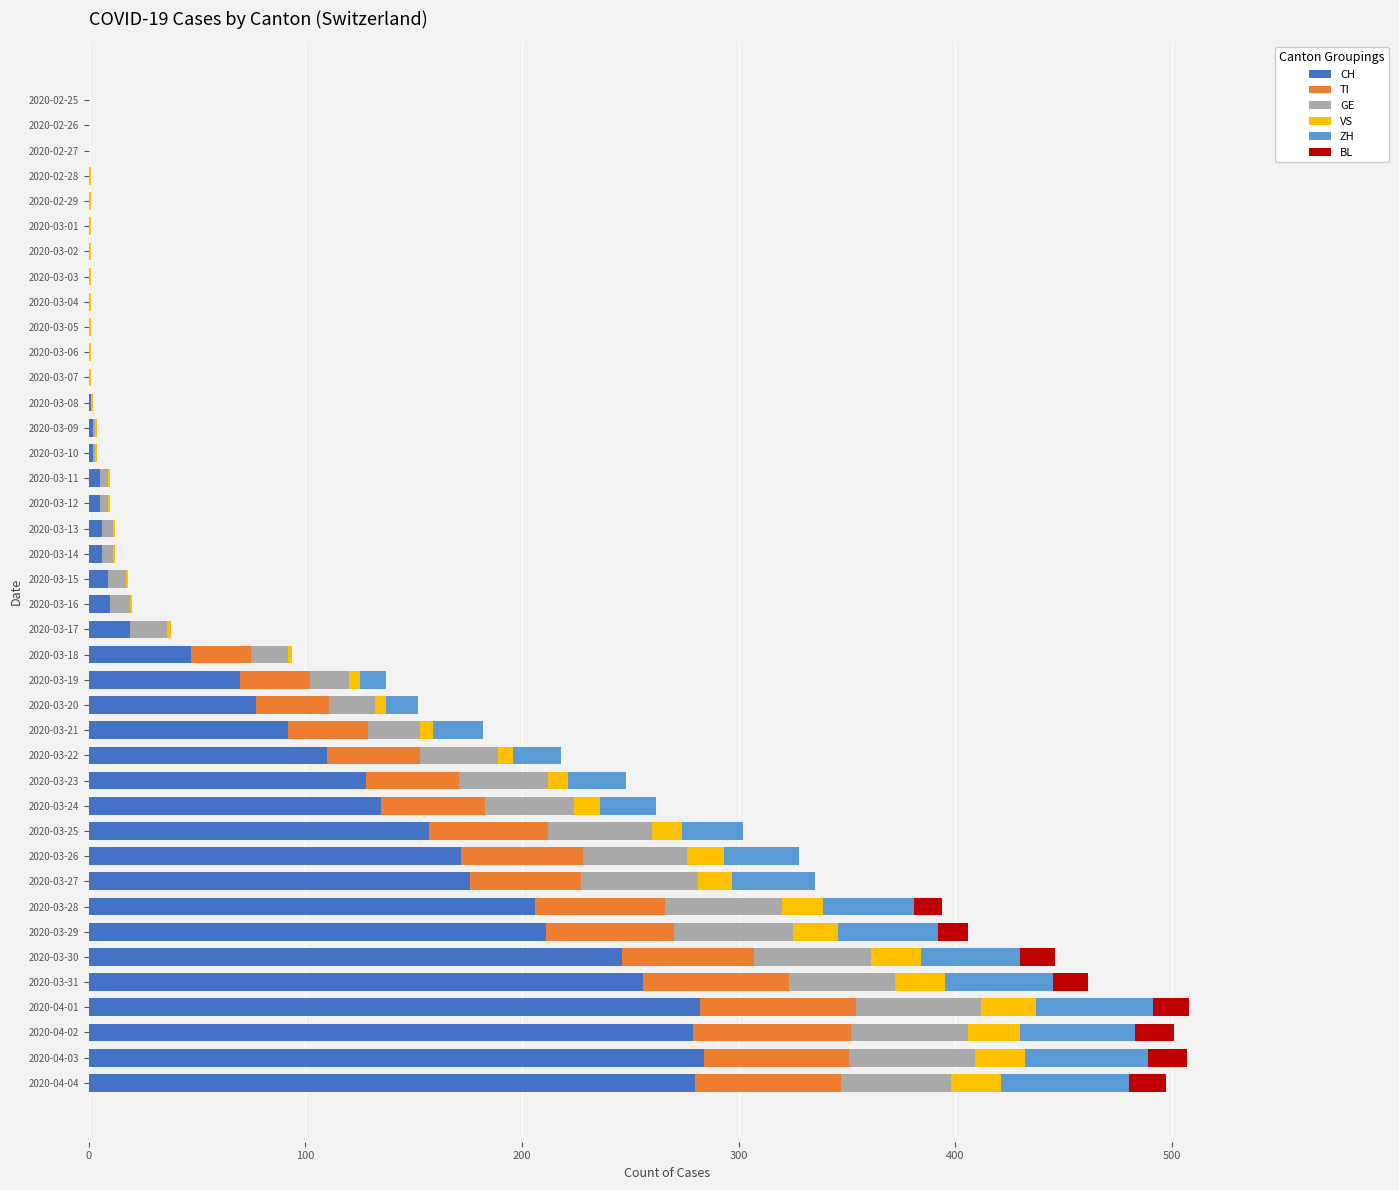

The CH series shows 0 at 2020-02-27. True or false?

True